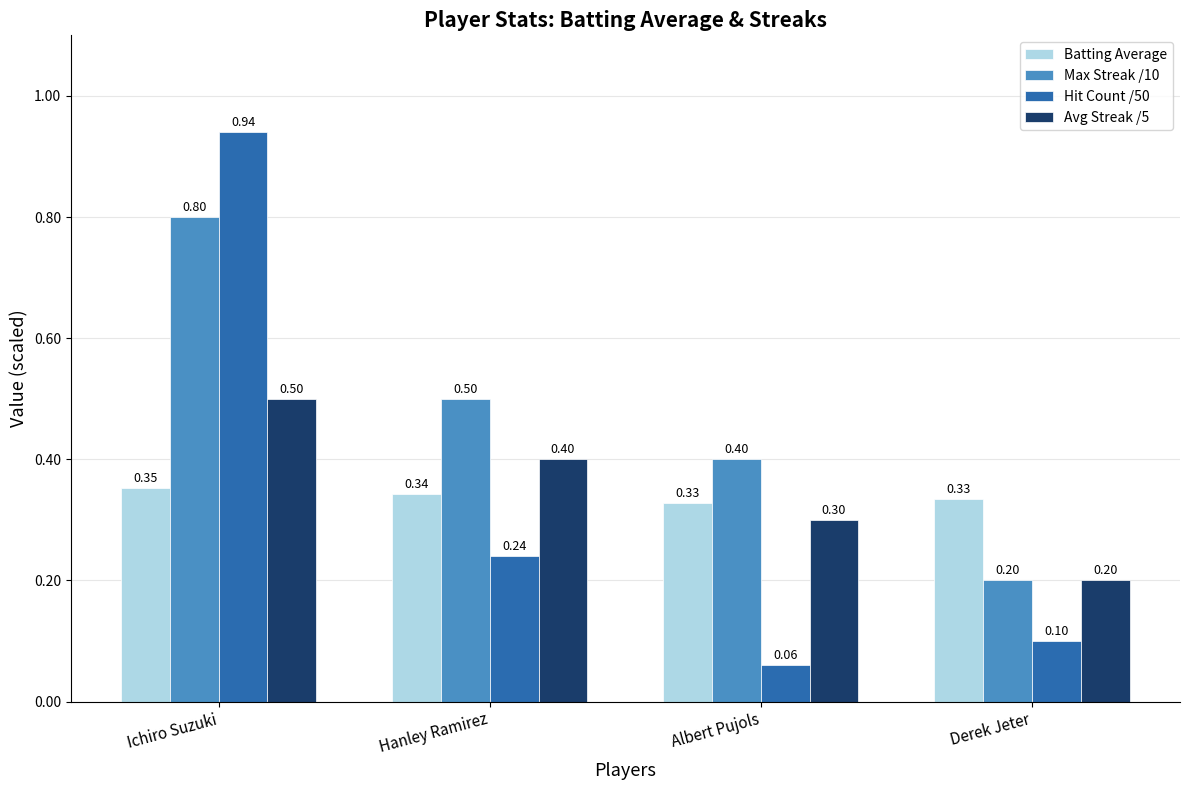

What is the difference between the Hit Count /50 values at Ichiro Suzuki and Derek Jeter?

0.8